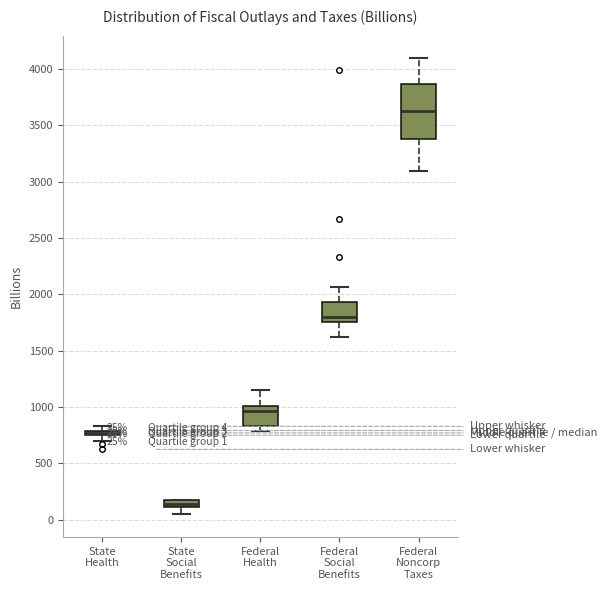

Which box is the tallest, from its lower edge to its upper edge?

Federal Noncorp Taxes